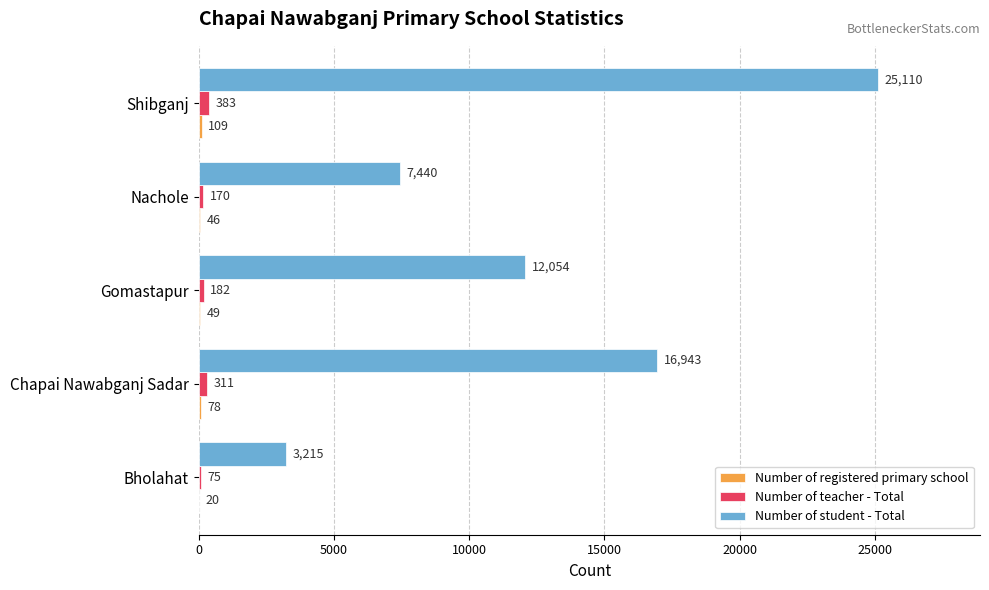

At which category does the chart reach its peak across all series?

Shibganj